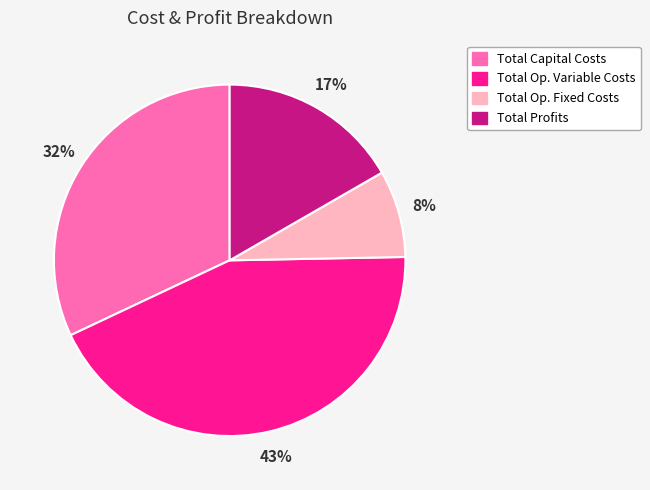

Does any single category account for the majority?

No